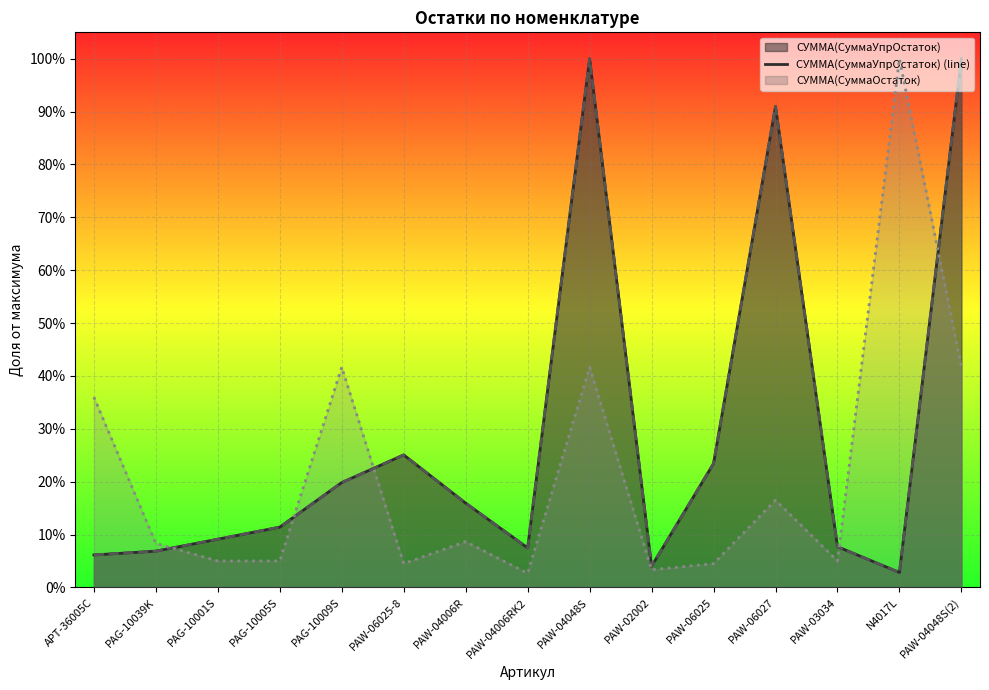

Which category has the lowest value in the СУММА(КоличествоОстаток) (line) series?

PAW-04006RK2